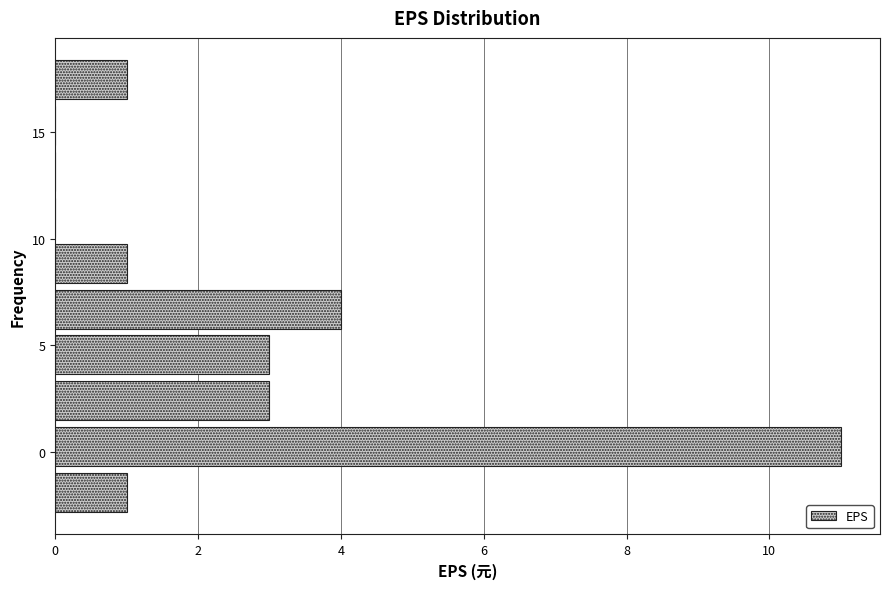

Which range on the y-axis has the longest bar?

-1.0 to 1.5